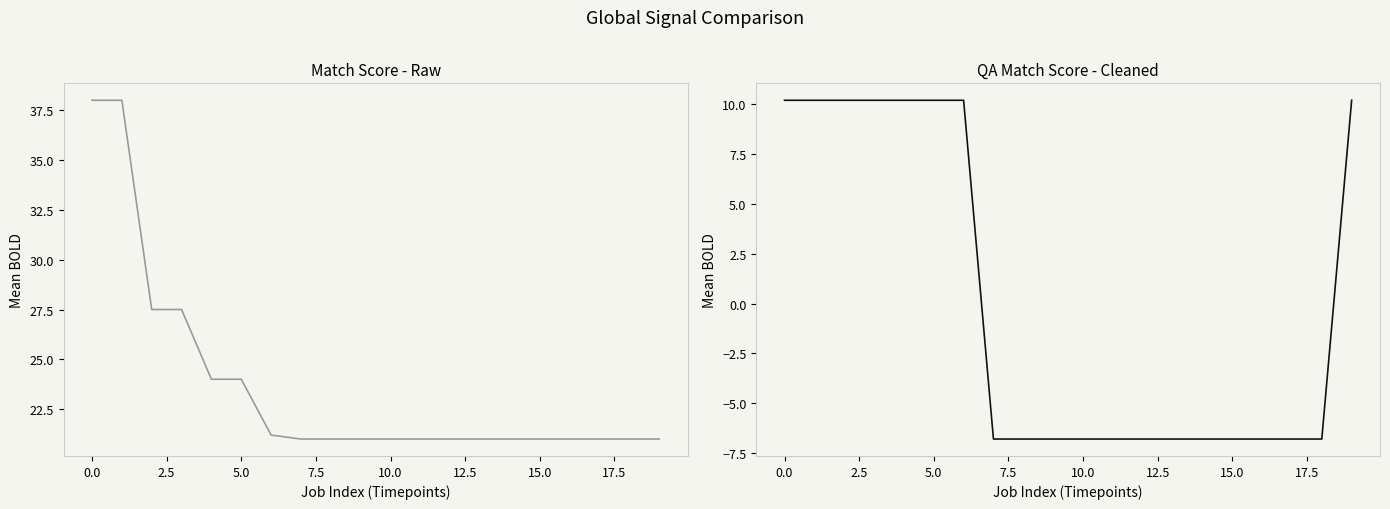

What is the difference between the maximum and minimum values in the Match Score series?

17.0